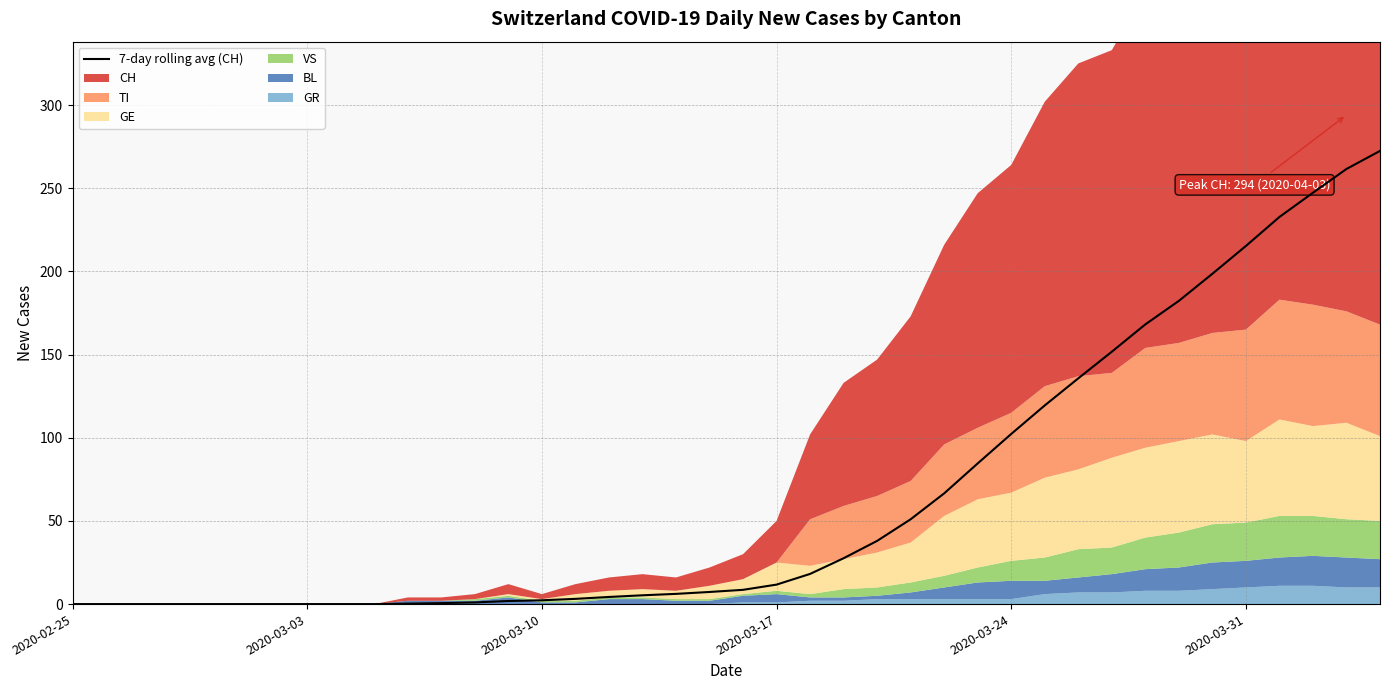

The value at 8 is -131.1. True or false?

False